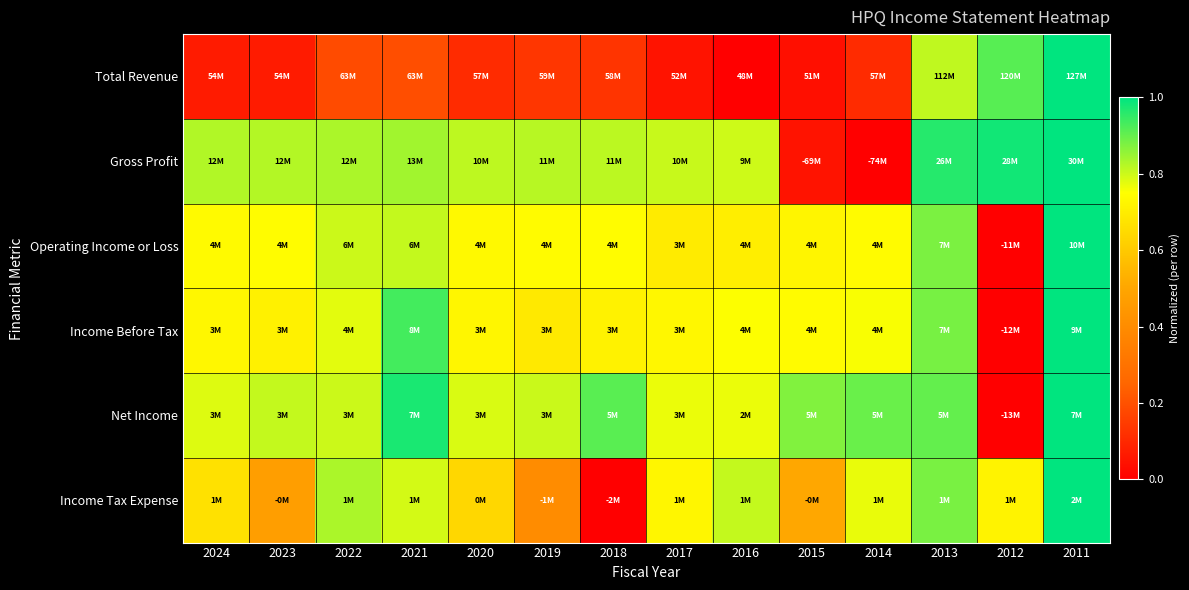

Which has a higher value, 2017 or 2011?

2011